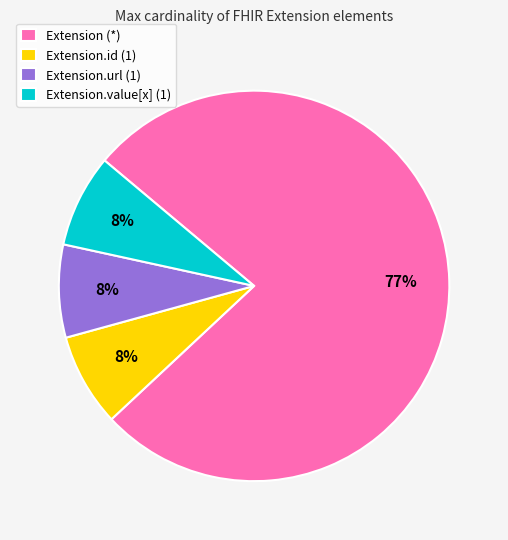

Which has a higher value, Extension.value[x] (1) or Extension (*)?

Extension (*)